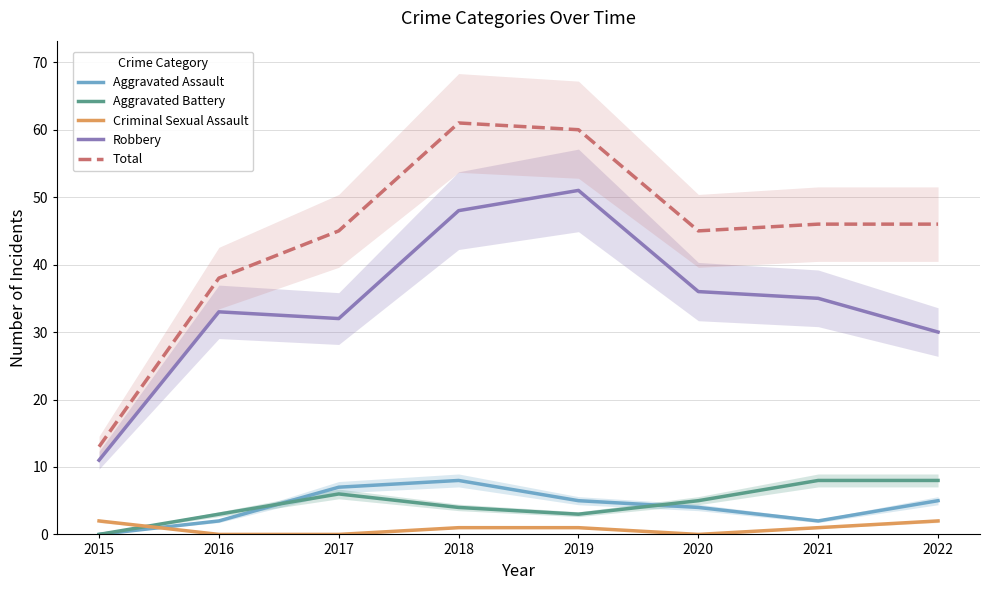

How many interior local valleys does the Total series have?

1